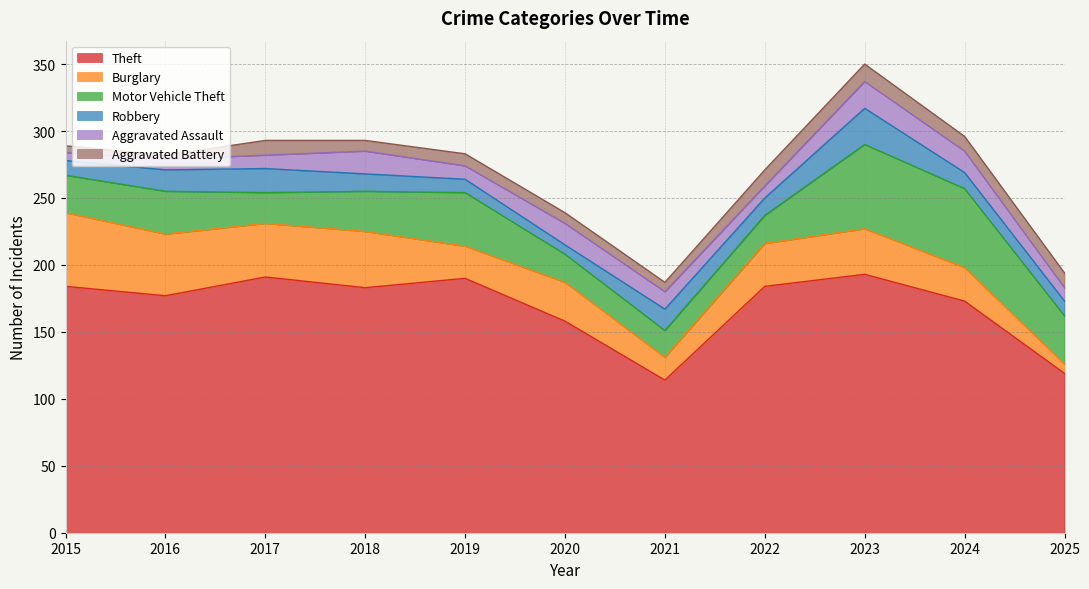

Which has a higher value, 2019 or 2025?

2019